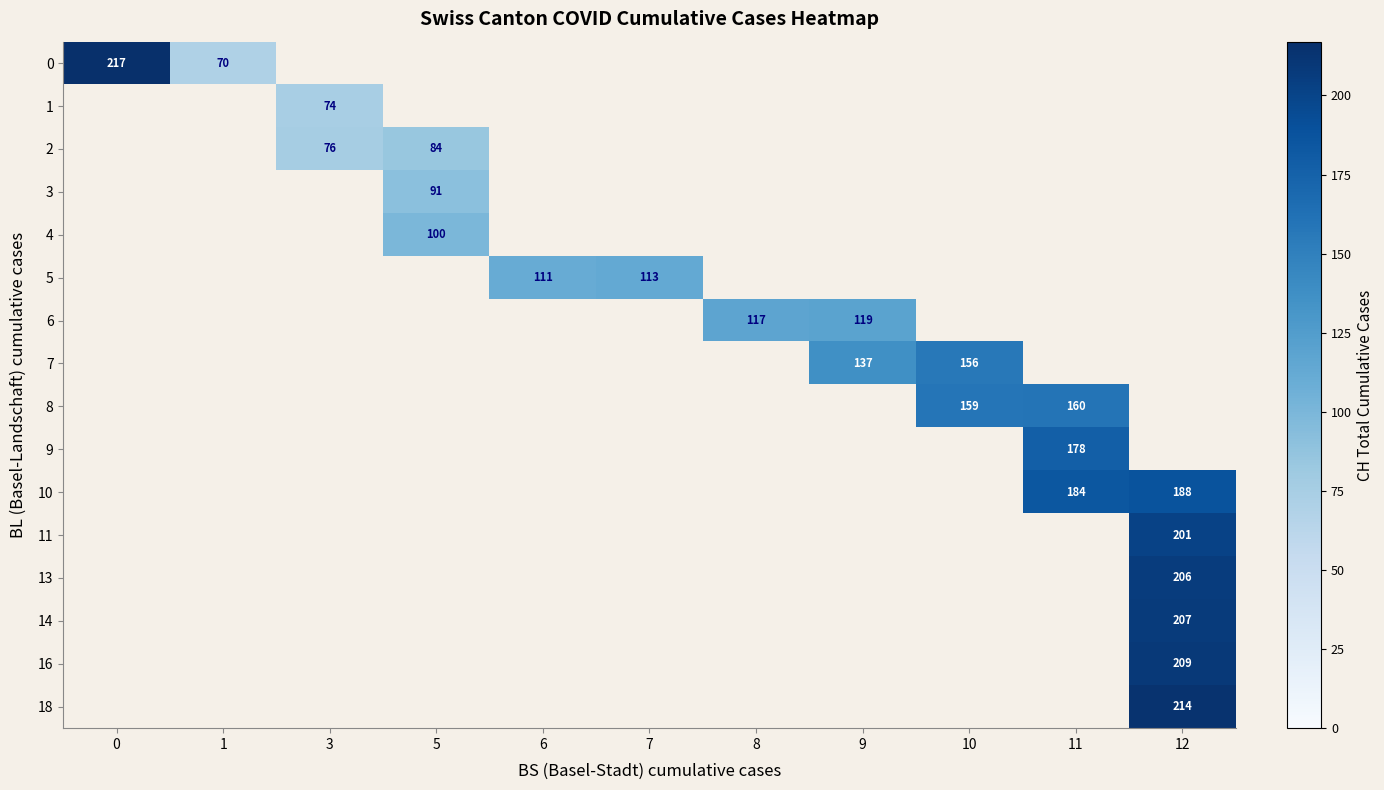

True or false: 18 has a value of 286 at 12.

False